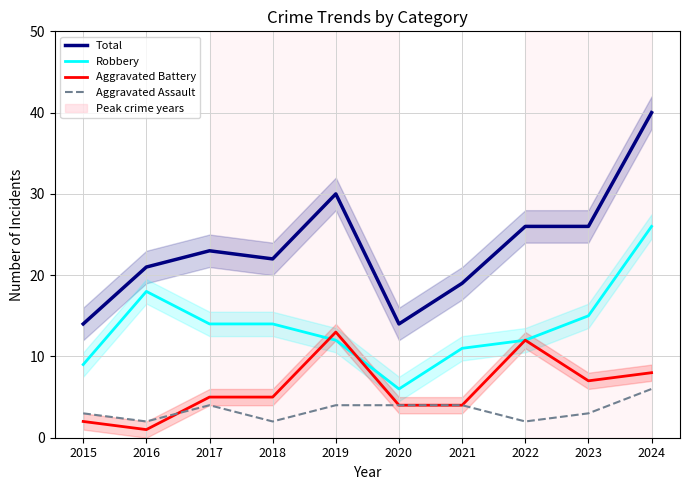

What is the difference between the second highest and minimum values in the Aggravated Battery series?

11